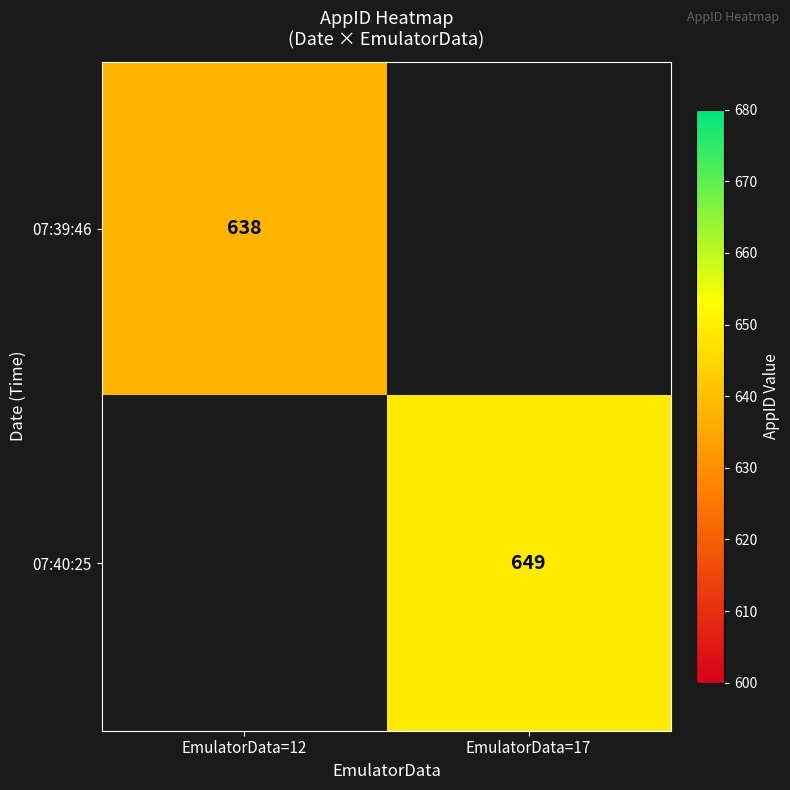

True or false: 07:39:46 has a value of 1125 at EmulatorData=12.

False